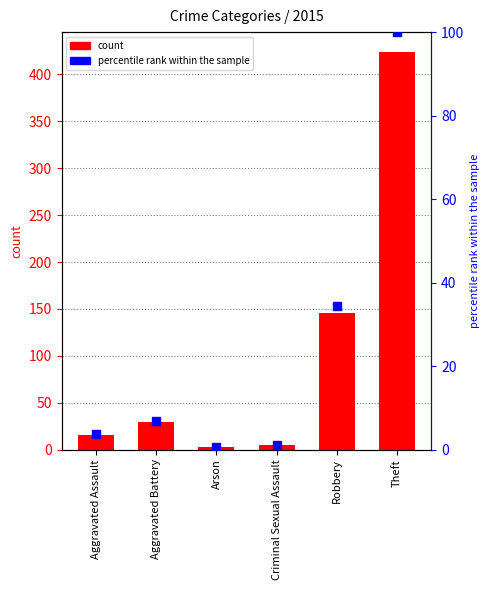

What is the total value across all series at Criminal Sexual Assault?

6.2